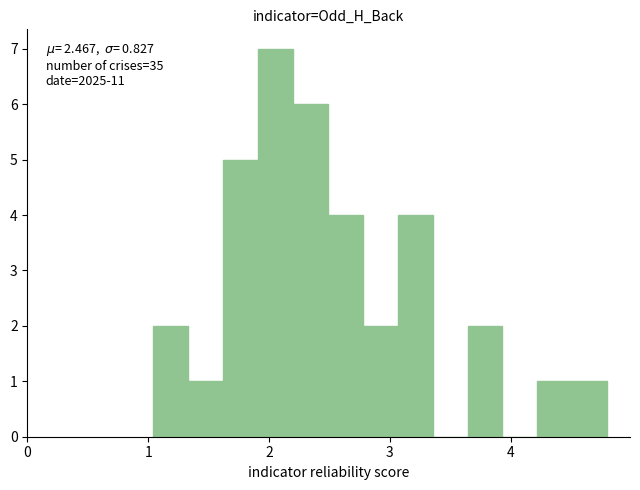

Read against the x-axis, roughly where is the centre of the tallest bar?

2.1